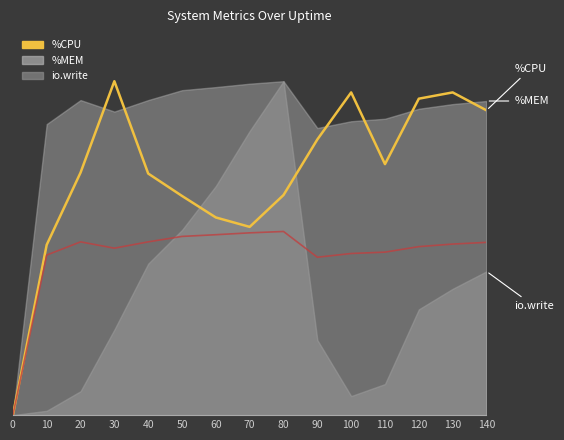

True or false: %CPU and %MEM (low) cross at least once.

False